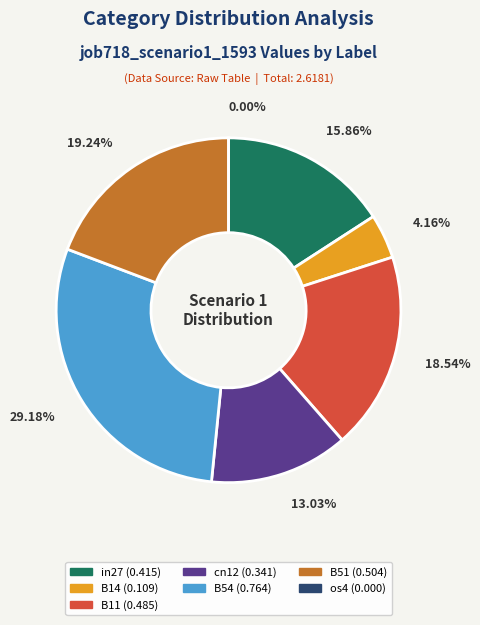

The B14 slice represents 17% of the pie. True or false?

False